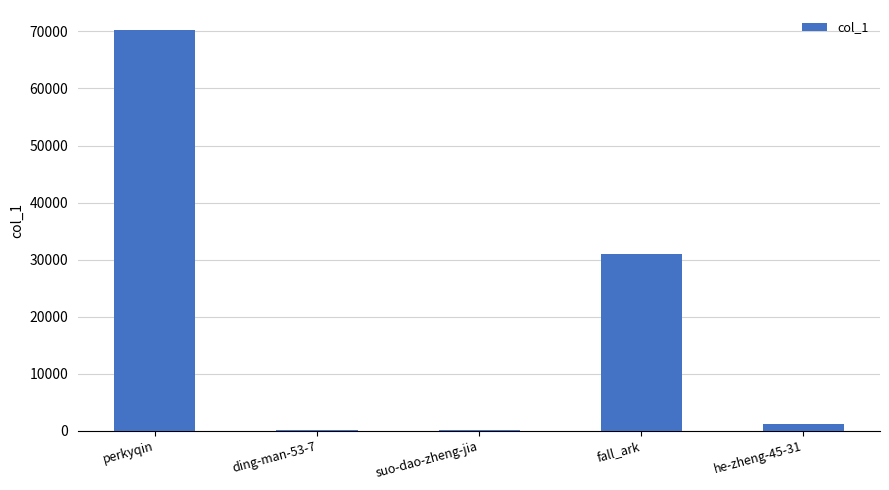

What is the ratio of the value at fall_ark to the value at perkyqin?

0.4